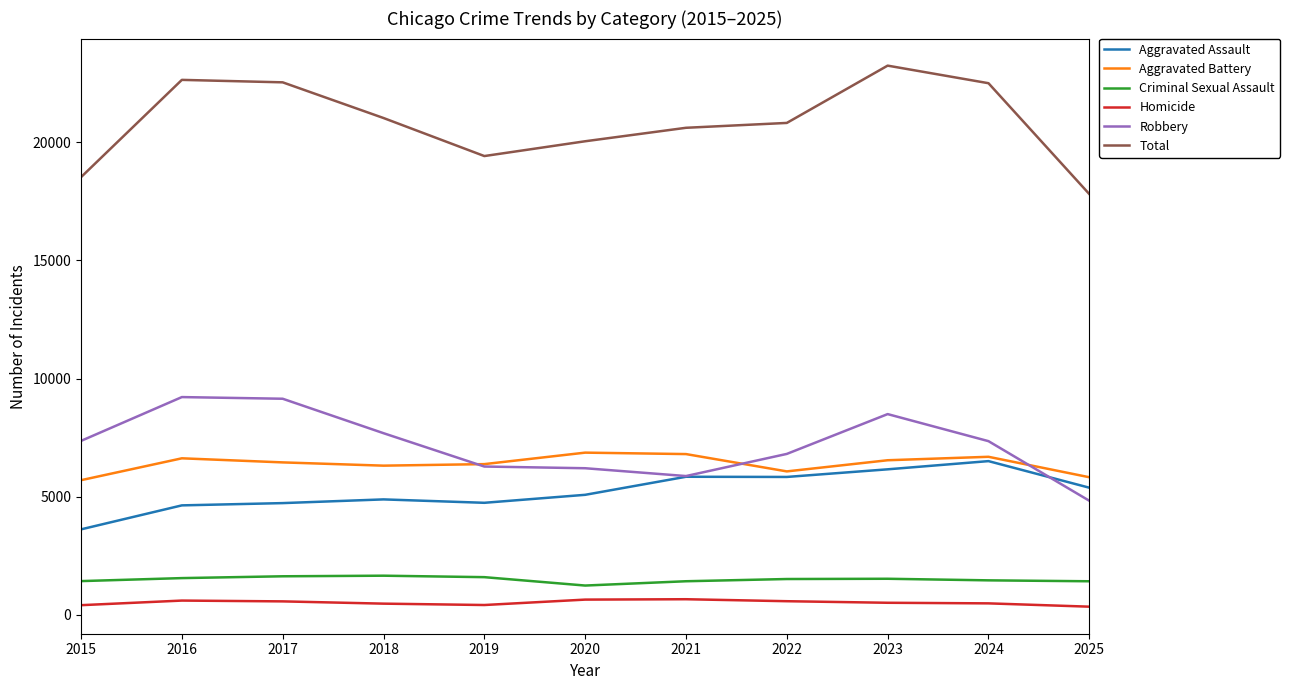

What is the difference between the maximum and second lowest values in the Aggravated Assault series?

1873